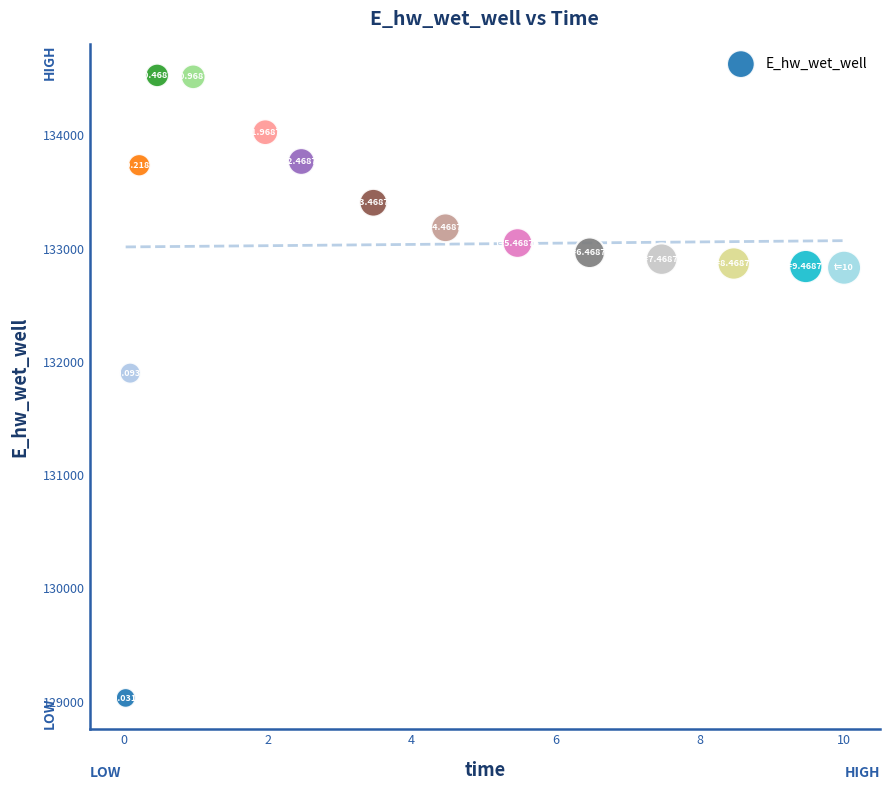

What is the range of X values (max minus min)?

10.0